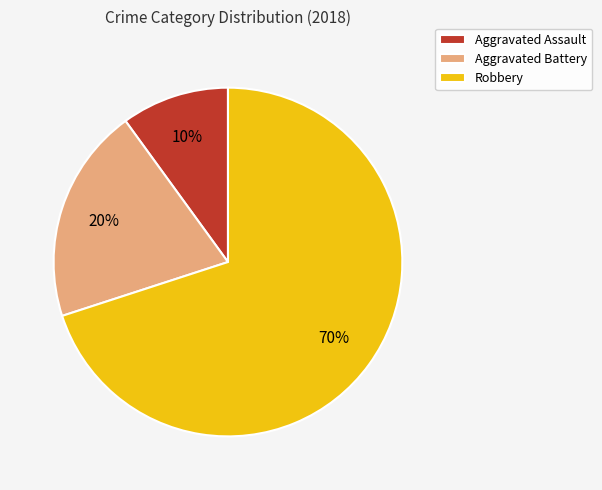

Is it true that Aggravated Battery is 13% of the pie?

False